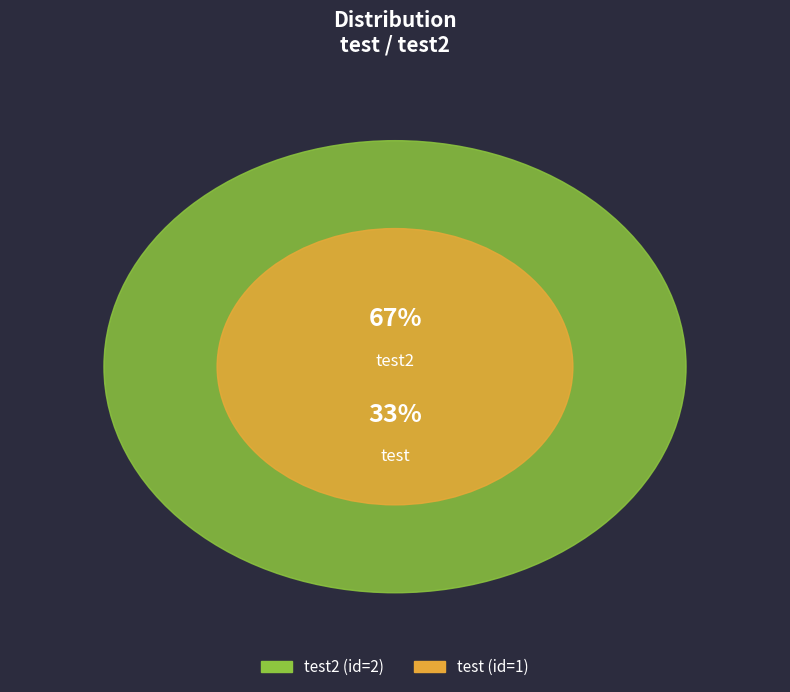

Rank the categories by value from lowest to highest.

test, test2